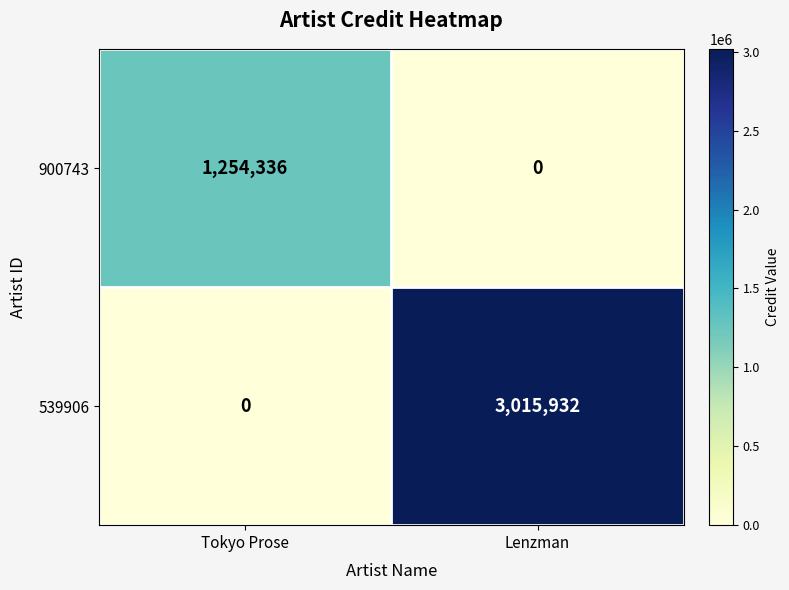

Which series has the largest range (max minus min)?

539906